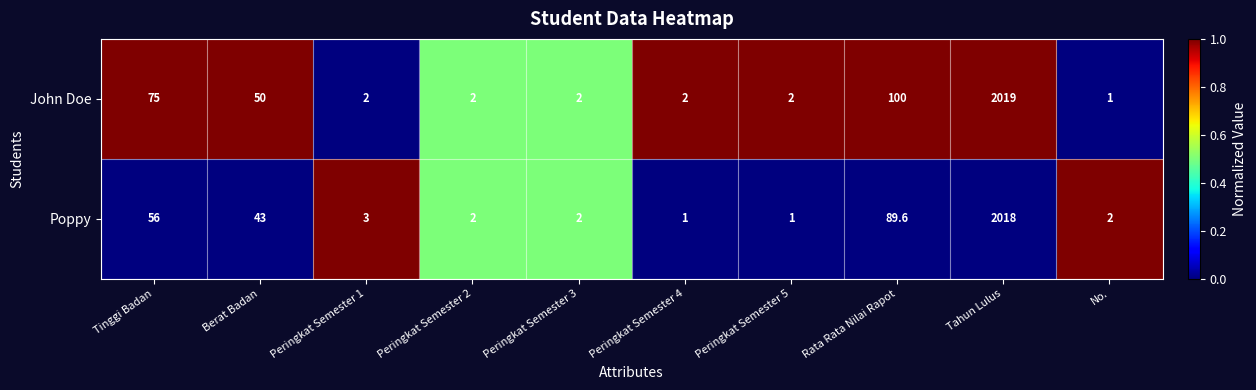

What is the total value across all series at Peringkat Semester 1?

5.0